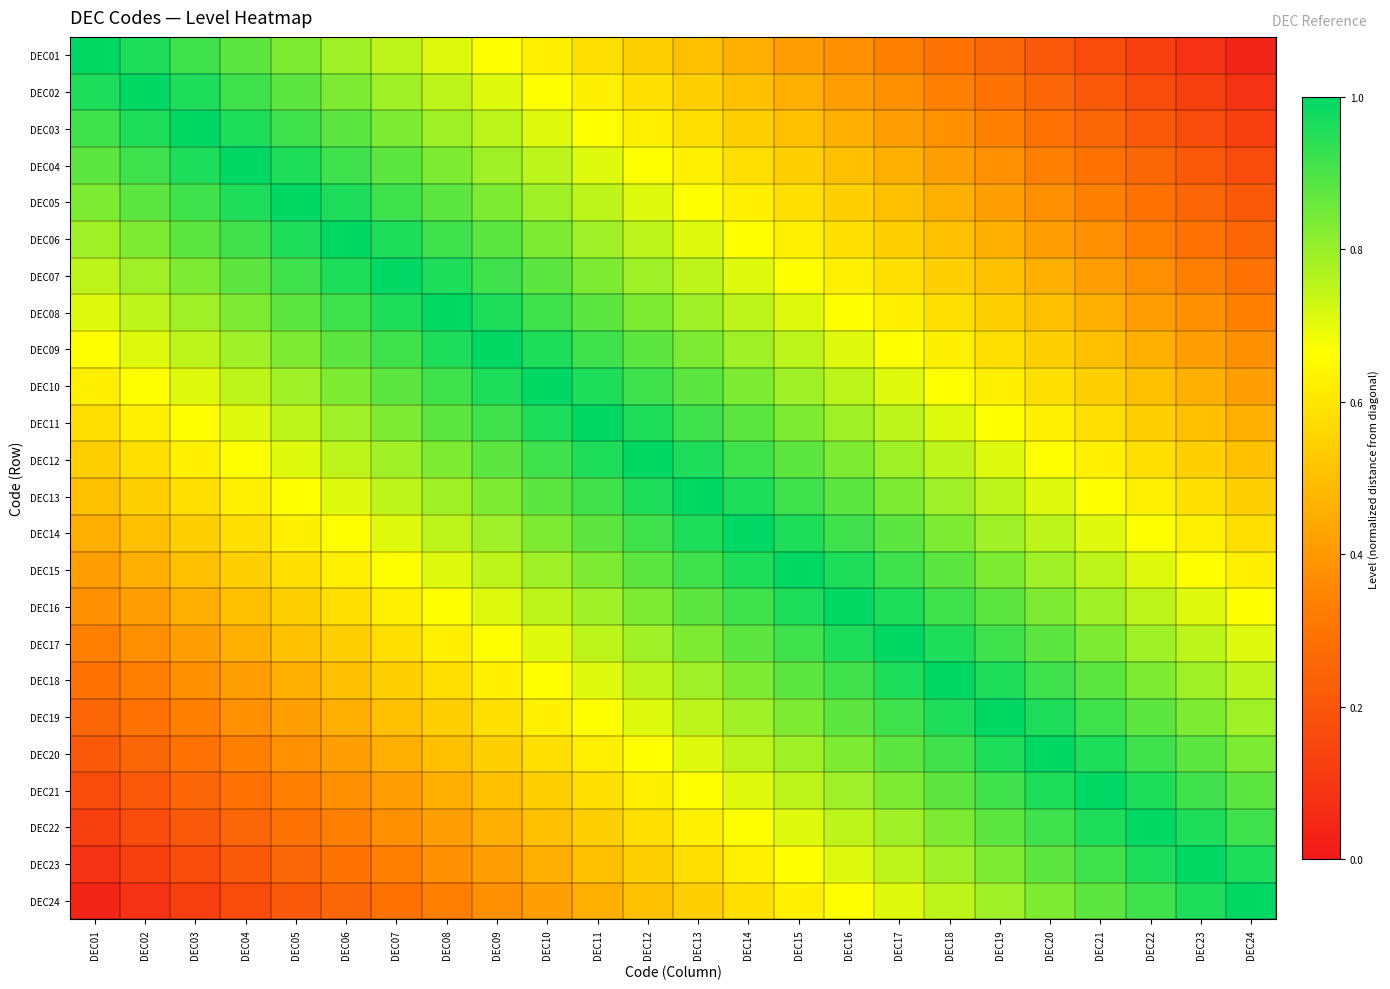

Reading right to left, extract all data points from this chart.

DEC01: DEC24=0.0	DEC23=0.1	DEC22=0.1	DEC21=0.2	DEC20=0.2	DEC19=0.2	DEC18=0.3	DEC17=0.3	DEC16=0.4	DEC15=0.4	DEC14=0.5	DEC13=0.5	DEC12=0.5	DEC11=0.6	DEC10=0.6	DEC09=0.7	DEC08=0.7	DEC07=0.8	DEC06=0.8	DEC05=0.8	DEC04=0.9	DEC03=0.9	DEC02=1.0	DEC01=1.0
DEC02: DEC24=0.1	DEC23=0.1	DEC22=0.2	DEC21=0.2	DEC20=0.2	DEC19=0.3	DEC18=0.3	DEC17=0.4	DEC16=0.4	DEC15=0.5	DEC14=0.5	DEC13=0.5	DEC12=0.6	DEC11=0.6	DEC10=0.7	DEC09=0.7	DEC08=0.8	DEC07=0.8	DEC06=0.8	DEC05=0.9	DEC04=0.9	DEC03=1.0	DEC02=1.0	DEC01=1.0
DEC03: DEC24=0.1	DEC23=0.2	DEC22=0.2	DEC21=0.2	DEC20=0.3	DEC19=0.3	DEC18=0.4	DEC17=0.4	DEC16=0.5	DEC15=0.5	DEC14=0.5	DEC13=0.6	DEC12=0.6	DEC11=0.7	DEC10=0.7	DEC09=0.8	DEC08=0.8	DEC07=0.8	DEC06=0.9	DEC05=0.9	DEC04=1.0	DEC03=1.0	DEC02=1.0	DEC01=0.9
DEC04: DEC24=0.2	DEC23=0.2	DEC22=0.2	DEC21=0.3	DEC20=0.3	DEC19=0.4	DEC18=0.4	DEC17=0.5	DEC16=0.5	DEC15=0.5	DEC14=0.6	DEC13=0.6	DEC12=0.7	DEC11=0.7	DEC10=0.8	DEC09=0.8	DEC08=0.8	DEC07=0.9	DEC06=0.9	DEC05=1.0	DEC04=1.0	DEC03=1.0	DEC02=0.9	DEC01=0.9
DEC05: DEC24=0.2	DEC23=0.2	DEC22=0.3	DEC21=0.3	DEC20=0.4	DEC19=0.4	DEC18=0.5	DEC17=0.5	DEC16=0.5	DEC15=0.6	DEC14=0.6	DEC13=0.7	DEC12=0.7	DEC11=0.8	DEC10=0.8	DEC09=0.8	DEC08=0.9	DEC07=0.9	DEC06=1.0	DEC05=1.0	DEC04=1.0	DEC03=0.9	DEC02=0.9	DEC01=0.8
DEC06: DEC24=0.2	DEC23=0.3	DEC22=0.3	DEC21=0.4	DEC20=0.4	DEC19=0.5	DEC18=0.5	DEC17=0.5	DEC16=0.6	DEC15=0.6	DEC14=0.7	DEC13=0.7	DEC12=0.8	DEC11=0.8	DEC10=0.8	DEC09=0.9	DEC08=0.9	DEC07=1.0	DEC06=1.0	DEC05=1.0	DEC04=0.9	DEC03=0.9	DEC02=0.8	DEC01=0.8
DEC07: DEC24=0.3	DEC23=0.3	DEC22=0.4	DEC21=0.4	DEC20=0.5	DEC19=0.5	DEC18=0.5	DEC17=0.6	DEC16=0.6	DEC15=0.7	DEC14=0.7	DEC13=0.8	DEC12=0.8	DEC11=0.8	DEC10=0.9	DEC09=0.9	DEC08=1.0	DEC07=1.0	DEC06=1.0	DEC05=0.9	DEC04=0.9	DEC03=0.8	DEC02=0.8	DEC01=0.8
DEC08: DEC24=0.3	DEC23=0.4	DEC22=0.4	DEC21=0.5	DEC20=0.5	DEC19=0.5	DEC18=0.6	DEC17=0.6	DEC16=0.7	DEC15=0.7	DEC14=0.8	DEC13=0.8	DEC12=0.8	DEC11=0.9	DEC10=0.9	DEC09=1.0	DEC08=1.0	DEC07=1.0	DEC06=0.9	DEC05=0.9	DEC04=0.8	DEC03=0.8	DEC02=0.8	DEC01=0.7
DEC09: DEC24=0.4	DEC23=0.4	DEC22=0.5	DEC21=0.5	DEC20=0.5	DEC19=0.6	DEC18=0.6	DEC17=0.7	DEC16=0.7	DEC15=0.8	DEC14=0.8	DEC13=0.8	DEC12=0.9	DEC11=0.9	DEC10=1.0	DEC09=1.0	DEC08=1.0	DEC07=0.9	DEC06=0.9	DEC05=0.8	DEC04=0.8	DEC03=0.8	DEC02=0.7	DEC01=0.7
DEC10: DEC24=0.4	DEC23=0.5	DEC22=0.5	DEC21=0.5	DEC20=0.6	DEC19=0.6	DEC18=0.7	DEC17=0.7	DEC16=0.8	DEC15=0.8	DEC14=0.8	DEC13=0.9	DEC12=0.9	DEC11=1.0	DEC10=1.0	DEC09=1.0	DEC08=0.9	DEC07=0.9	DEC06=0.8	DEC05=0.8	DEC04=0.8	DEC03=0.7	DEC02=0.7	DEC01=0.6
DEC11: DEC24=0.5	DEC23=0.5	DEC22=0.5	DEC21=0.6	DEC20=0.6	DEC19=0.7	DEC18=0.7	DEC17=0.8	DEC16=0.8	DEC15=0.8	DEC14=0.9	DEC13=0.9	DEC12=1.0	DEC11=1.0	DEC10=1.0	DEC09=0.9	DEC08=0.9	DEC07=0.8	DEC06=0.8	DEC05=0.8	DEC04=0.7	DEC03=0.7	DEC02=0.6	DEC01=0.6
DEC12: DEC24=0.5	DEC23=0.5	DEC22=0.6	DEC21=0.6	DEC20=0.7	DEC19=0.7	DEC18=0.8	DEC17=0.8	DEC16=0.8	DEC15=0.9	DEC14=0.9	DEC13=1.0	DEC12=1.0	DEC11=1.0	DEC10=0.9	DEC09=0.9	DEC08=0.8	DEC07=0.8	DEC06=0.8	DEC05=0.7	DEC04=0.7	DEC03=0.6	DEC02=0.6	DEC01=0.5
DEC13: DEC24=0.5	DEC23=0.6	DEC22=0.6	DEC21=0.7	DEC20=0.7	DEC19=0.8	DEC18=0.8	DEC17=0.8	DEC16=0.9	DEC15=0.9	DEC14=1.0	DEC13=1.0	DEC12=1.0	DEC11=0.9	DEC10=0.9	DEC09=0.8	DEC08=0.8	DEC07=0.8	DEC06=0.7	DEC05=0.7	DEC04=0.6	DEC03=0.6	DEC02=0.5	DEC01=0.5
DEC14: DEC24=0.6	DEC23=0.6	DEC22=0.7	DEC21=0.7	DEC20=0.8	DEC19=0.8	DEC18=0.8	DEC17=0.9	DEC16=0.9	DEC15=1.0	DEC14=1.0	DEC13=1.0	DEC12=0.9	DEC11=0.9	DEC10=0.8	DEC09=0.8	DEC08=0.8	DEC07=0.7	DEC06=0.7	DEC05=0.6	DEC04=0.6	DEC03=0.5	DEC02=0.5	DEC01=0.5
DEC15: DEC24=0.6	DEC23=0.7	DEC22=0.7	DEC21=0.8	DEC20=0.8	DEC19=0.8	DEC18=0.9	DEC17=0.9	DEC16=1.0	DEC15=1.0	DEC14=1.0	DEC13=0.9	DEC12=0.9	DEC11=0.8	DEC10=0.8	DEC09=0.8	DEC08=0.7	DEC07=0.7	DEC06=0.6	DEC05=0.6	DEC04=0.5	DEC03=0.5	DEC02=0.5	DEC01=0.4
DEC16: DEC24=0.7	DEC23=0.7	DEC22=0.8	DEC21=0.8	DEC20=0.8	DEC19=0.9	DEC18=0.9	DEC17=1.0	DEC16=1.0	DEC15=1.0	DEC14=0.9	DEC13=0.9	DEC12=0.8	DEC11=0.8	DEC10=0.8	DEC09=0.7	DEC08=0.7	DEC07=0.6	DEC06=0.6	DEC05=0.5	DEC04=0.5	DEC03=0.5	DEC02=0.4	DEC01=0.4
DEC17: DEC24=0.7	DEC23=0.8	DEC22=0.8	DEC21=0.8	DEC20=0.9	DEC19=0.9	DEC18=1.0	DEC17=1.0	DEC16=1.0	DEC15=0.9	DEC14=0.9	DEC13=0.8	DEC12=0.8	DEC11=0.8	DEC10=0.7	DEC09=0.7	DEC08=0.6	DEC07=0.6	DEC06=0.5	DEC05=0.5	DEC04=0.5	DEC03=0.4	DEC02=0.4	DEC01=0.3
DEC18: DEC24=0.8	DEC23=0.8	DEC22=0.8	DEC21=0.9	DEC20=0.9	DEC19=1.0	DEC18=1.0	DEC17=1.0	DEC16=0.9	DEC15=0.9	DEC14=0.8	DEC13=0.8	DEC12=0.8	DEC11=0.7	DEC10=0.7	DEC09=0.6	DEC08=0.6	DEC07=0.5	DEC06=0.5	DEC05=0.5	DEC04=0.4	DEC03=0.4	DEC02=0.3	DEC01=0.3
DEC19: DEC24=0.8	DEC23=0.8	DEC22=0.9	DEC21=0.9	DEC20=1.0	DEC19=1.0	DEC18=1.0	DEC17=0.9	DEC16=0.9	DEC15=0.8	DEC14=0.8	DEC13=0.8	DEC12=0.7	DEC11=0.7	DEC10=0.6	DEC09=0.6	DEC08=0.5	DEC07=0.5	DEC06=0.5	DEC05=0.4	DEC04=0.4	DEC03=0.3	DEC02=0.3	DEC01=0.2
DEC20: DEC24=0.8	DEC23=0.9	DEC22=0.9	DEC21=1.0	DEC20=1.0	DEC19=1.0	DEC18=0.9	DEC17=0.9	DEC16=0.8	DEC15=0.8	DEC14=0.8	DEC13=0.7	DEC12=0.7	DEC11=0.6	DEC10=0.6	DEC09=0.5	DEC08=0.5	DEC07=0.5	DEC06=0.4	DEC05=0.4	DEC04=0.3	DEC03=0.3	DEC02=0.2	DEC01=0.2
DEC21: DEC24=0.9	DEC23=0.9	DEC22=1.0	DEC21=1.0	DEC20=1.0	DEC19=0.9	DEC18=0.9	DEC17=0.8	DEC16=0.8	DEC15=0.8	DEC14=0.7	DEC13=0.7	DEC12=0.6	DEC11=0.6	DEC10=0.5	DEC09=0.5	DEC08=0.5	DEC07=0.4	DEC06=0.4	DEC05=0.3	DEC04=0.3	DEC03=0.2	DEC02=0.2	DEC01=0.2
DEC22: DEC24=0.9	DEC23=1.0	DEC22=1.0	DEC21=1.0	DEC20=0.9	DEC19=0.9	DEC18=0.8	DEC17=0.8	DEC16=0.8	DEC15=0.7	DEC14=0.7	DEC13=0.6	DEC12=0.6	DEC11=0.5	DEC10=0.5	DEC09=0.5	DEC08=0.4	DEC07=0.4	DEC06=0.3	DEC05=0.3	DEC04=0.2	DEC03=0.2	DEC02=0.2	DEC01=0.1
DEC23: DEC24=1.0	DEC23=1.0	DEC22=1.0	DEC21=0.9	DEC20=0.9	DEC19=0.8	DEC18=0.8	DEC17=0.8	DEC16=0.7	DEC15=0.7	DEC14=0.6	DEC13=0.6	DEC12=0.5	DEC11=0.5	DEC10=0.5	DEC09=0.4	DEC08=0.4	DEC07=0.3	DEC06=0.3	DEC05=0.2	DEC04=0.2	DEC03=0.2	DEC02=0.1	DEC01=0.1
DEC24: DEC24=1.0	DEC23=1.0	DEC22=0.9	DEC21=0.9	DEC20=0.8	DEC19=0.8	DEC18=0.8	DEC17=0.7	DEC16=0.7	DEC15=0.6	DEC14=0.6	DEC13=0.5	DEC12=0.5	DEC11=0.5	DEC10=0.4	DEC09=0.4	DEC08=0.3	DEC07=0.3	DEC06=0.2	DEC05=0.2	DEC04=0.2	DEC03=0.1	DEC02=0.1	DEC01=0.0